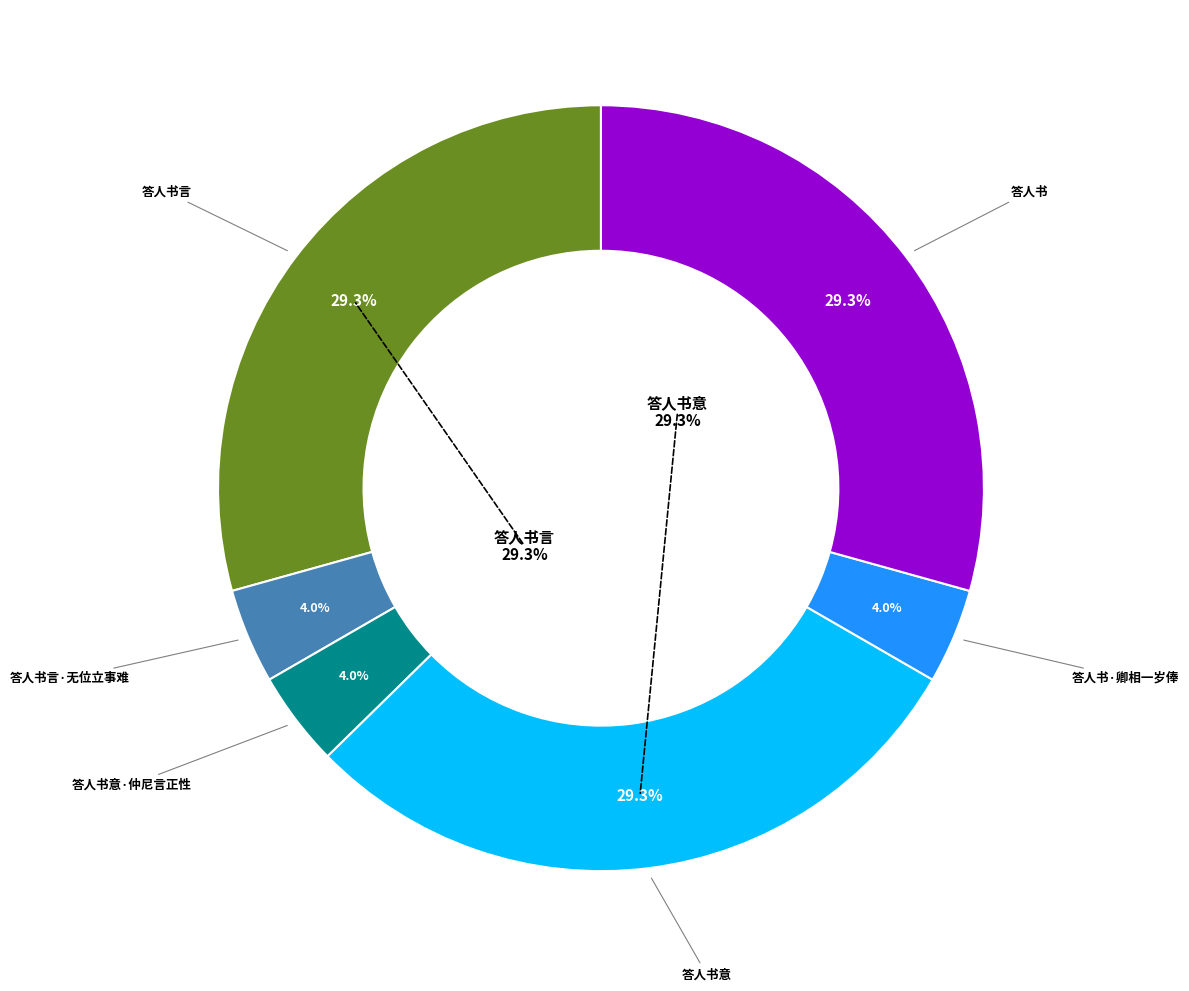

Is there a majority slice in this chart?

No